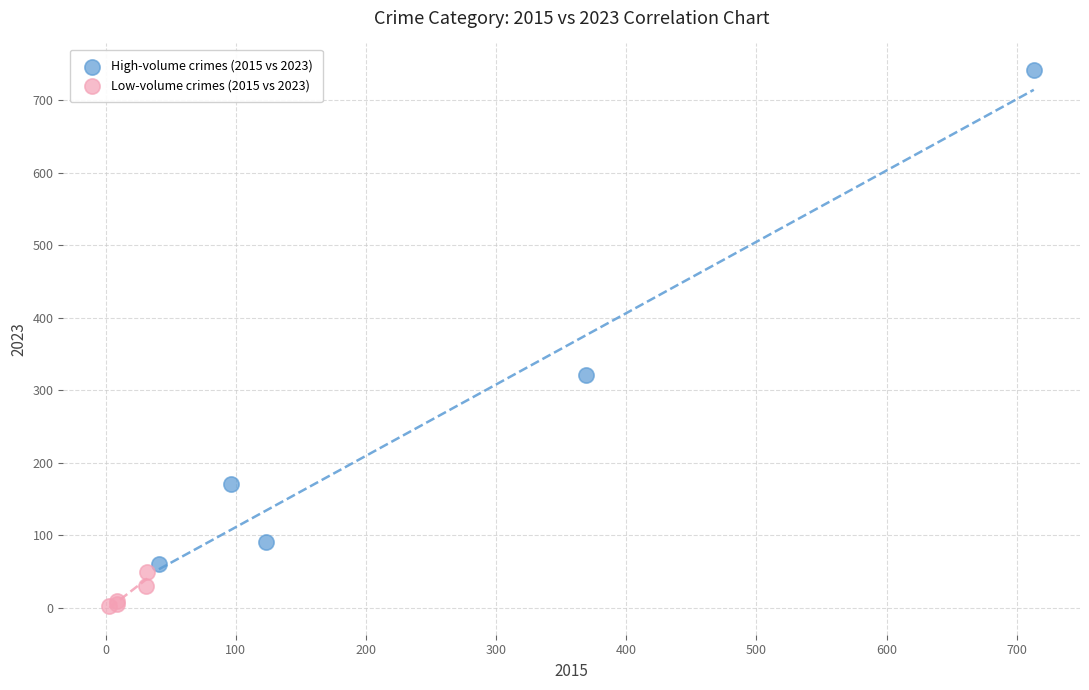

Which series reaches the minimum Y coordinate?

Low-volume crimes (2015 vs 2023)